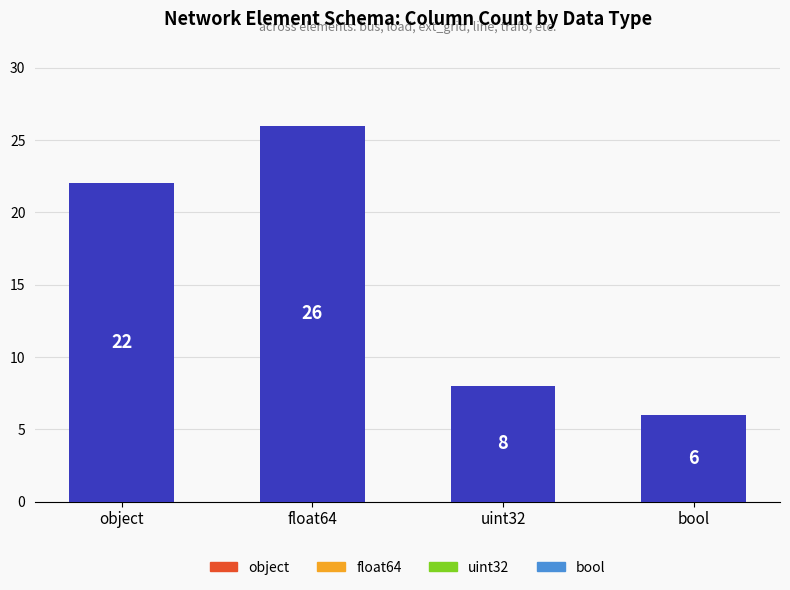

What is the value of the 2nd bar from the left?

26